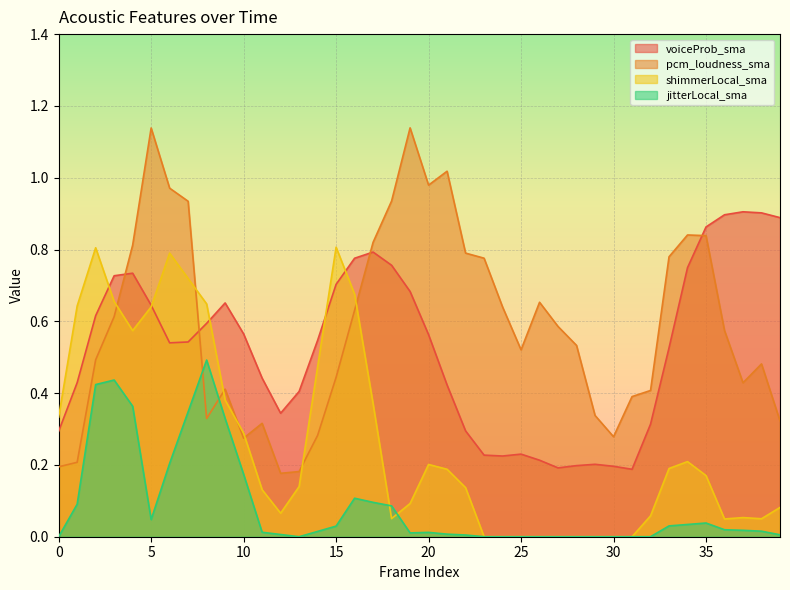

How many distinct data groups are displayed?

4